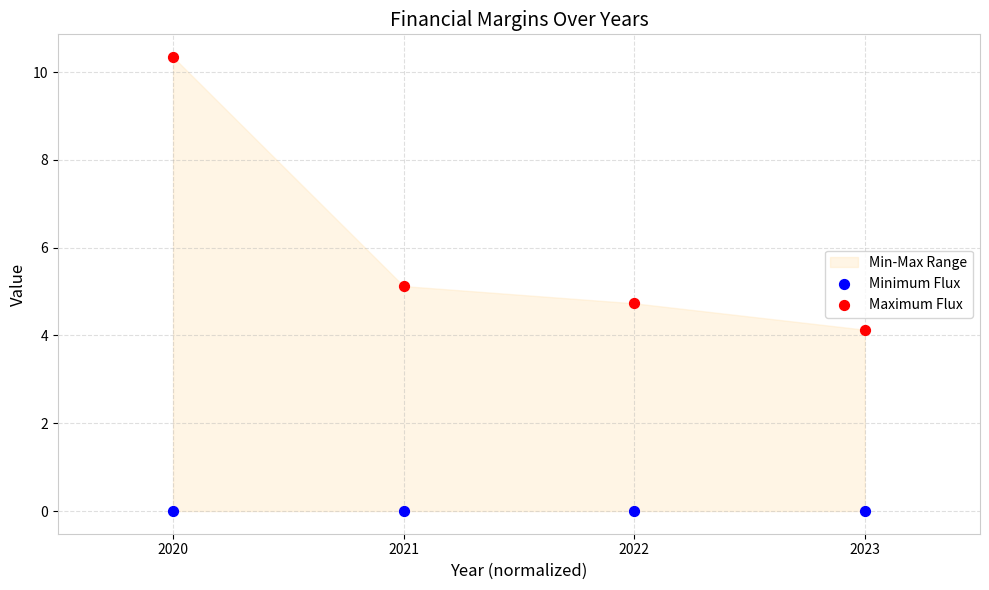

Which series reaches the minimum Y coordinate?

Minimum Flux